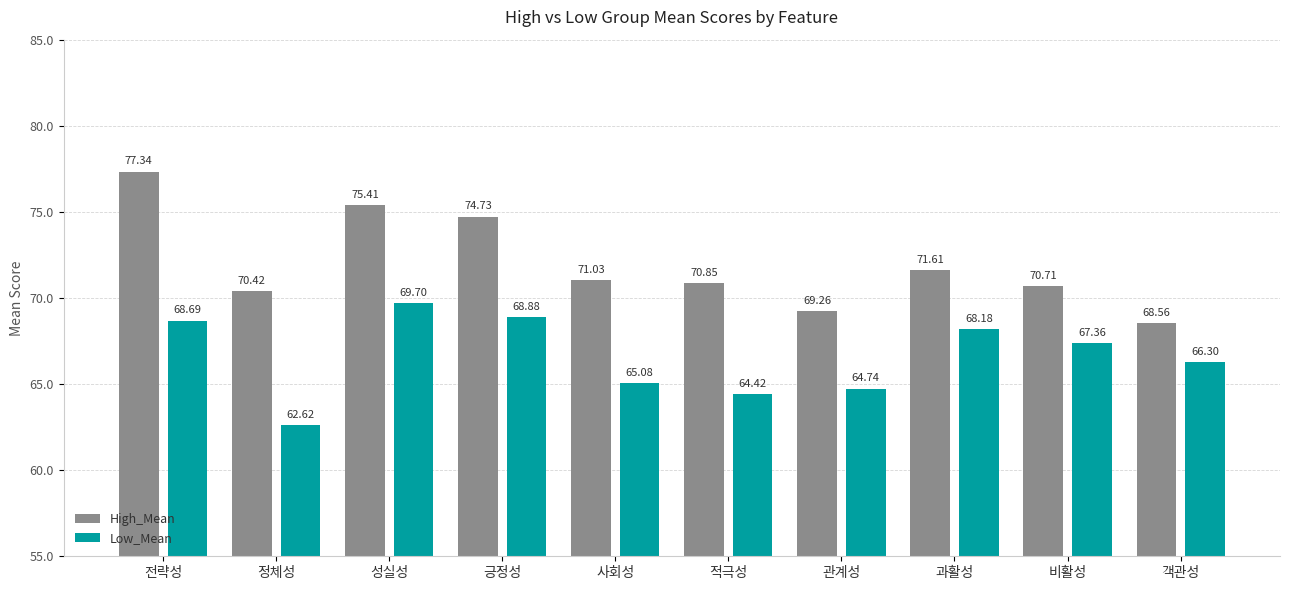

Which series changed the most between 긍정성 and 비활성?

High_Mean